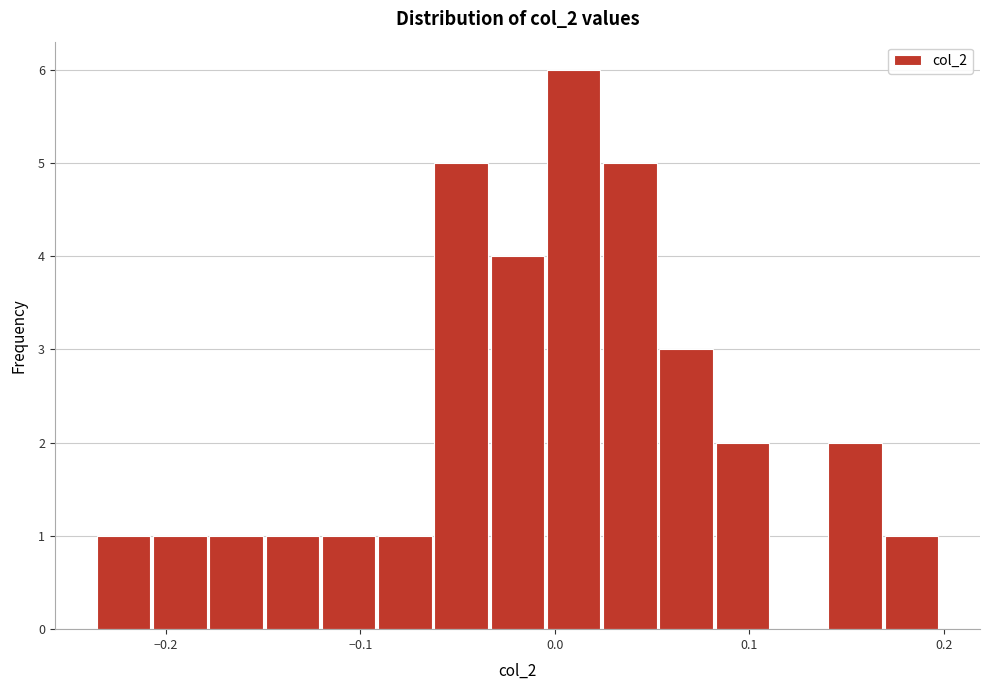

Around what value on the x-axis is the tallest bar? Give the approximate position of its centre, as read against the axis.

0.01